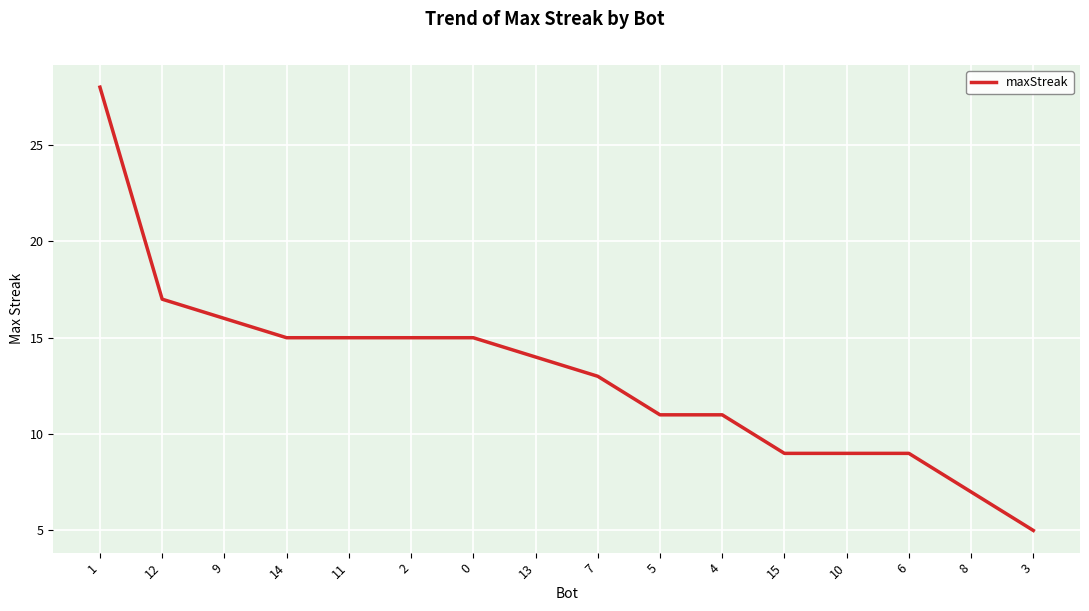

The value at 8 is 7. True or false?

True